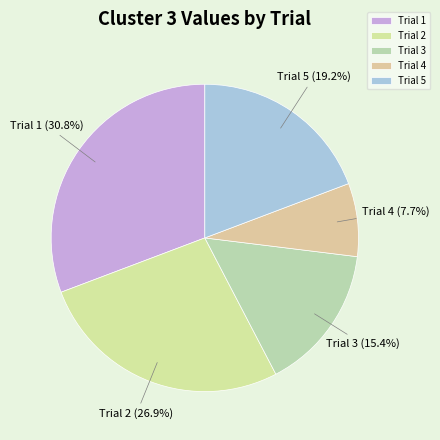

What percentage is the Trial 3 slice, to the nearest percent?

15%